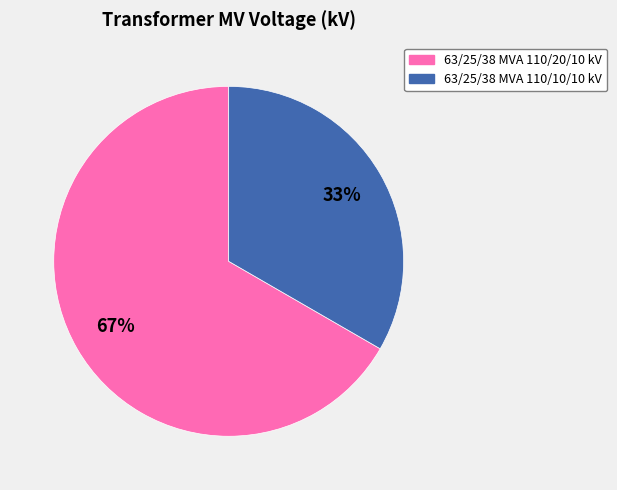

Count the number of slices in the pie.

2